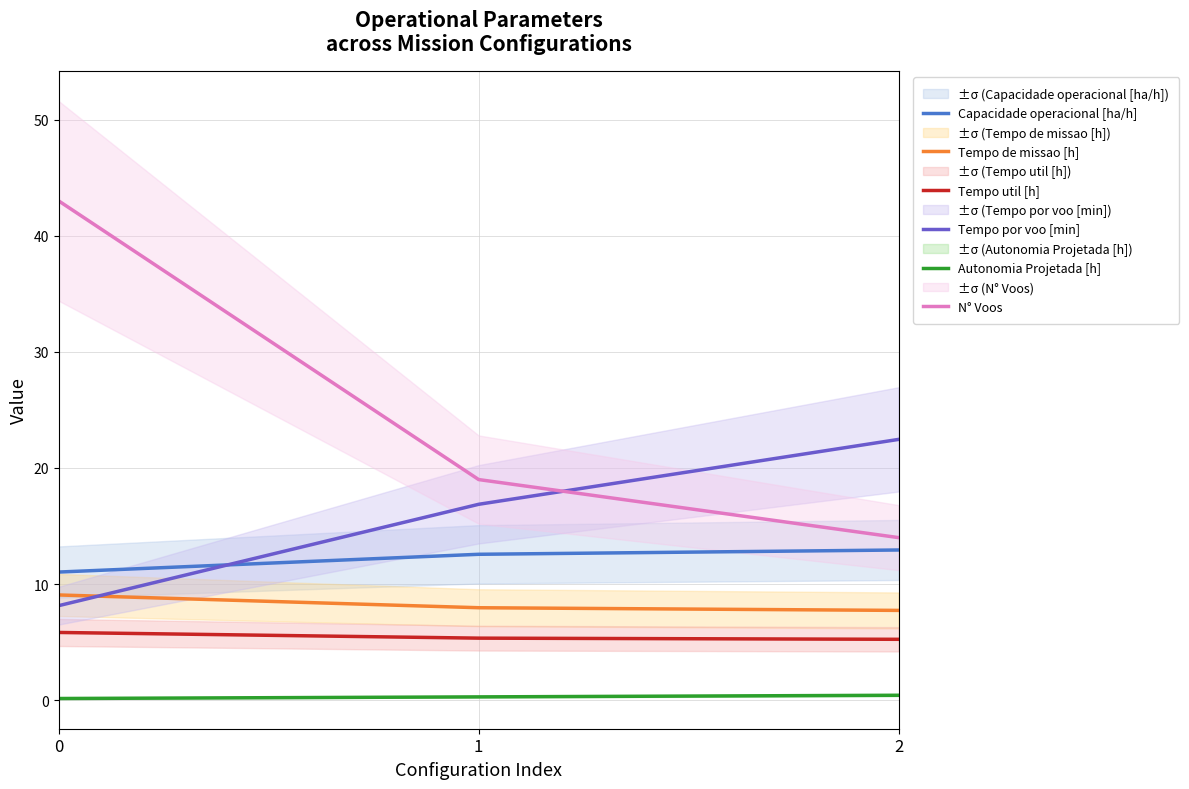

What is the sum of the Tempo por voo [min] values at 2 and 0?

30.6